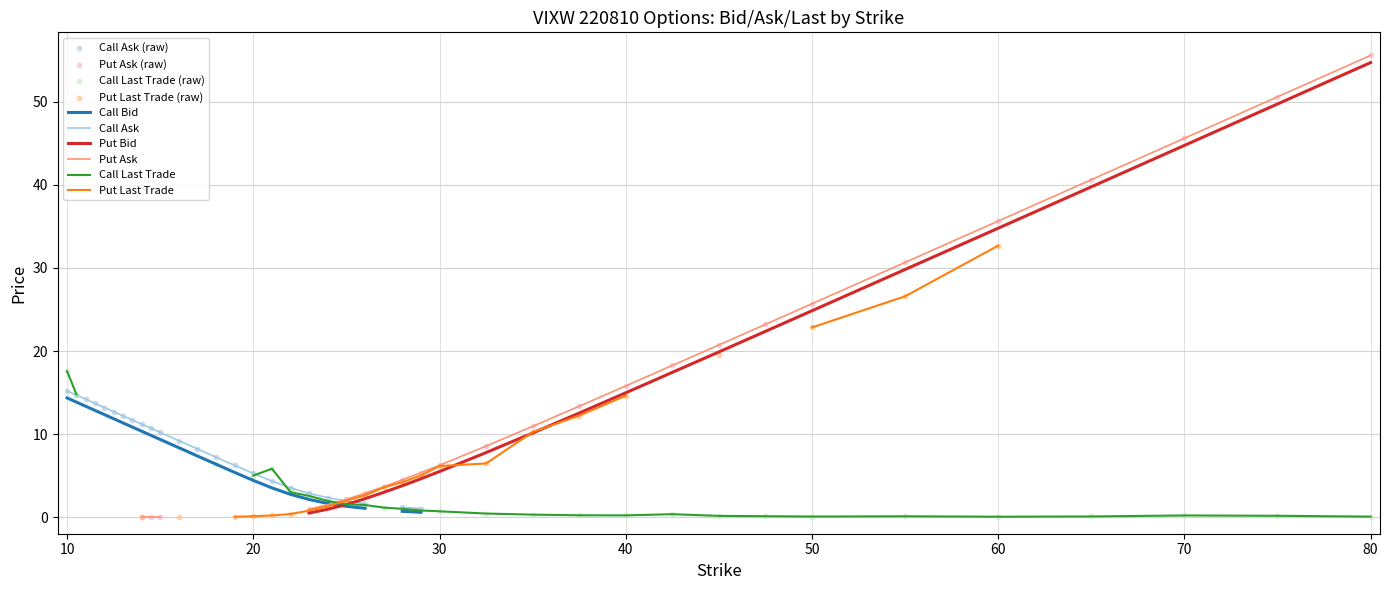

Which series has the largest Y range (max minus min)?

Put Ask